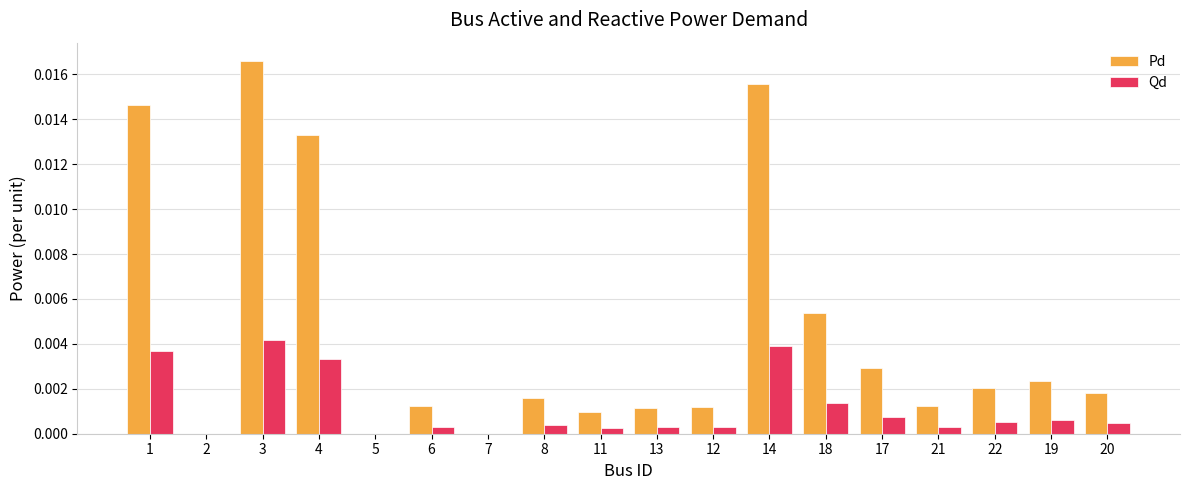

What are all the series names shown in the legend?

Pd, Qd